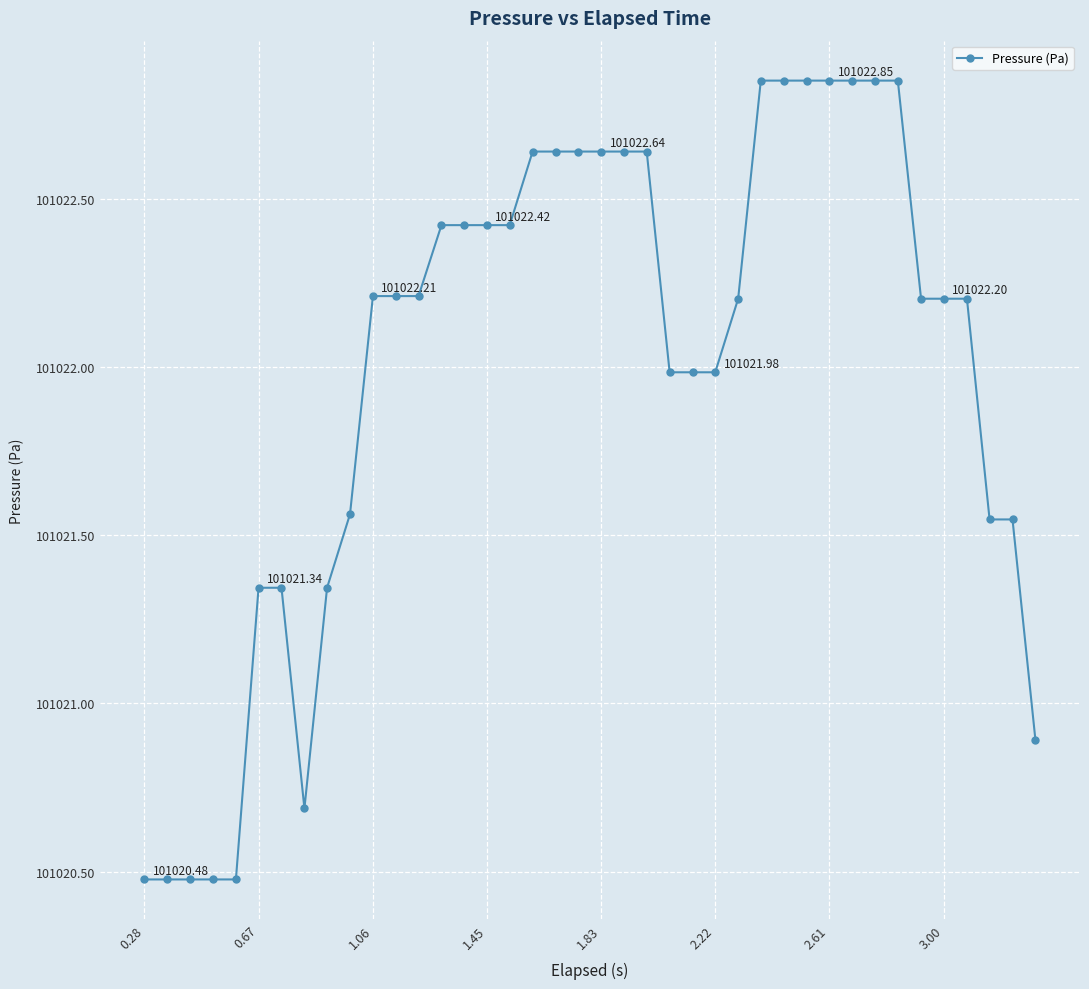

What is the difference between the maximum and minimum values?

2.4